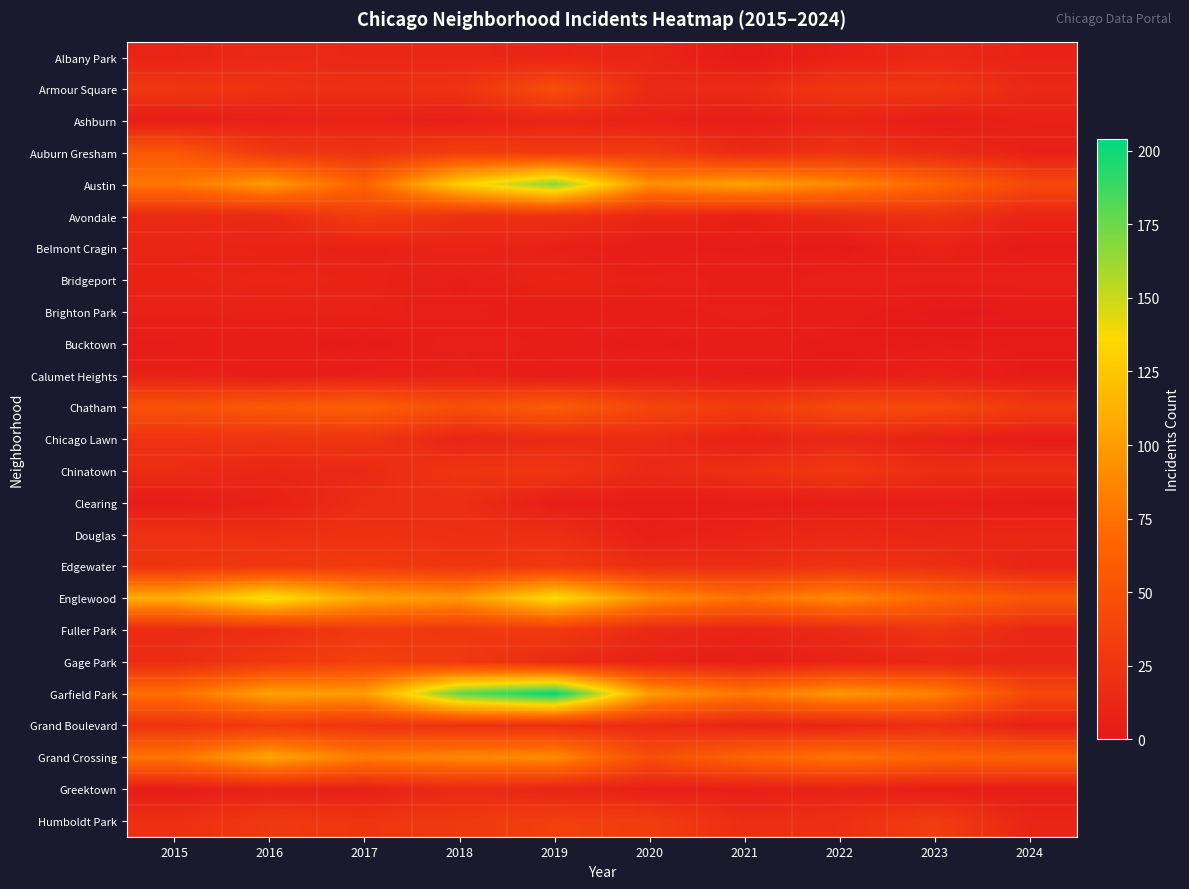

What is the greatest value displayed?

204